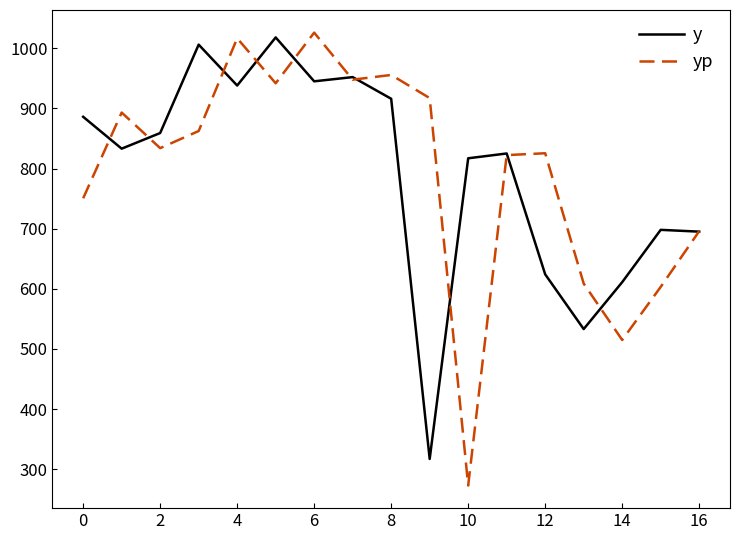

Does the chart display data point markers on the line(s)?

No